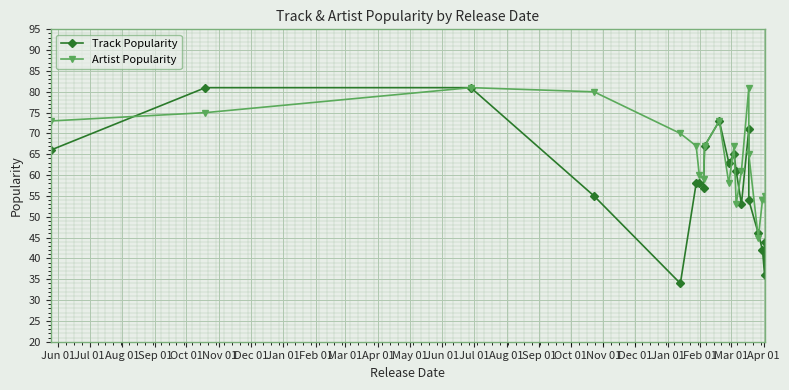

In Track Popularity, how many points are higher than both neighbors (excluding endpoints)?

3